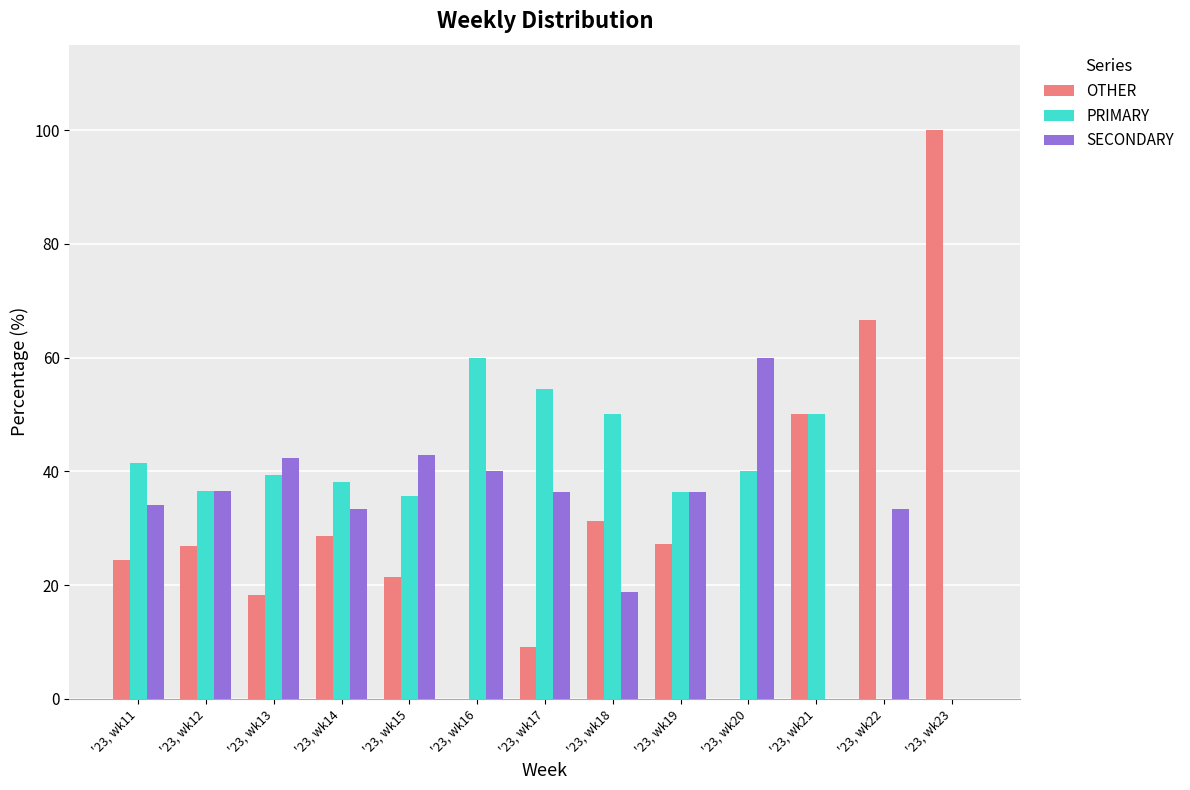

What is the greatest value displayed?

100.0